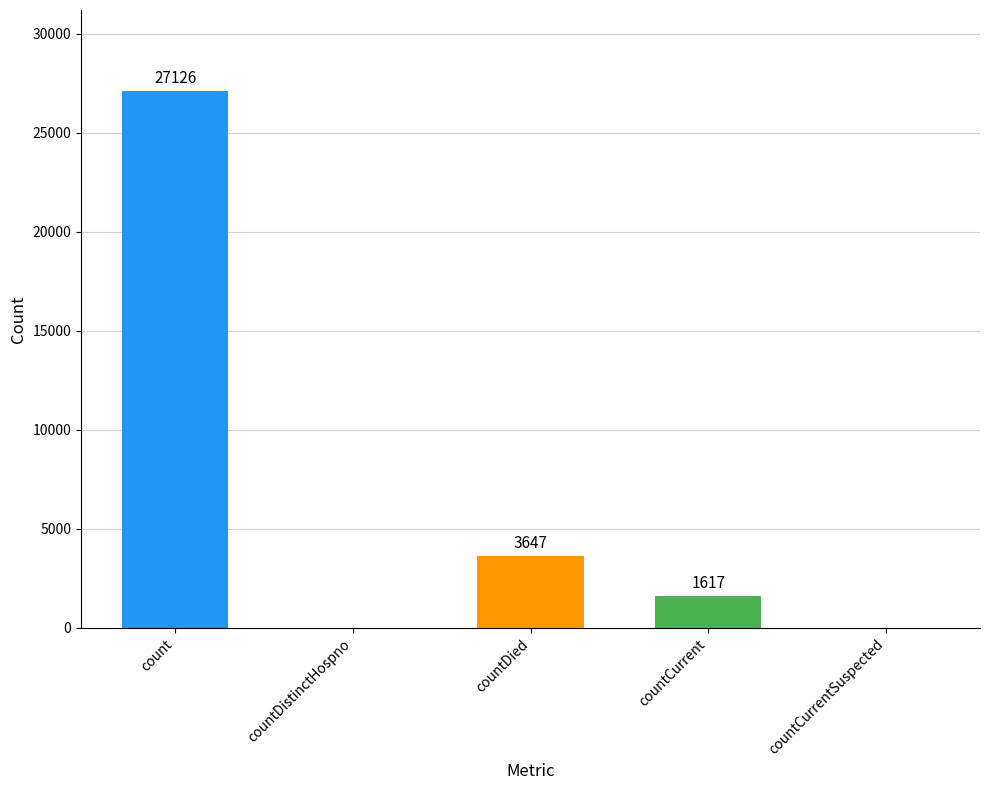

What is the sum of the values at countCurrent and countDistinctHospno?

1617